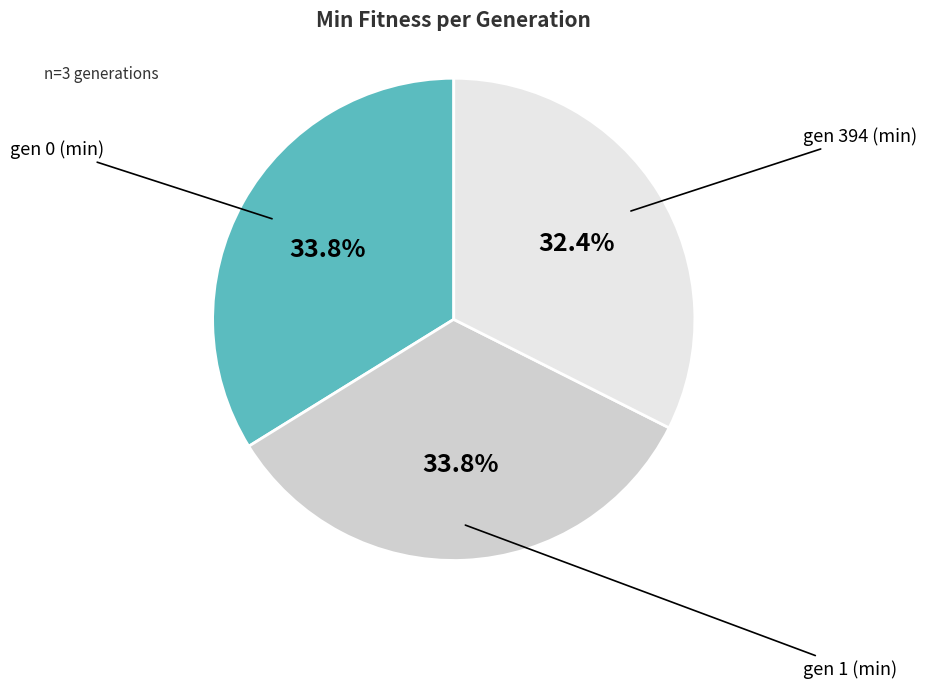

How many segments does this pie chart have?

3